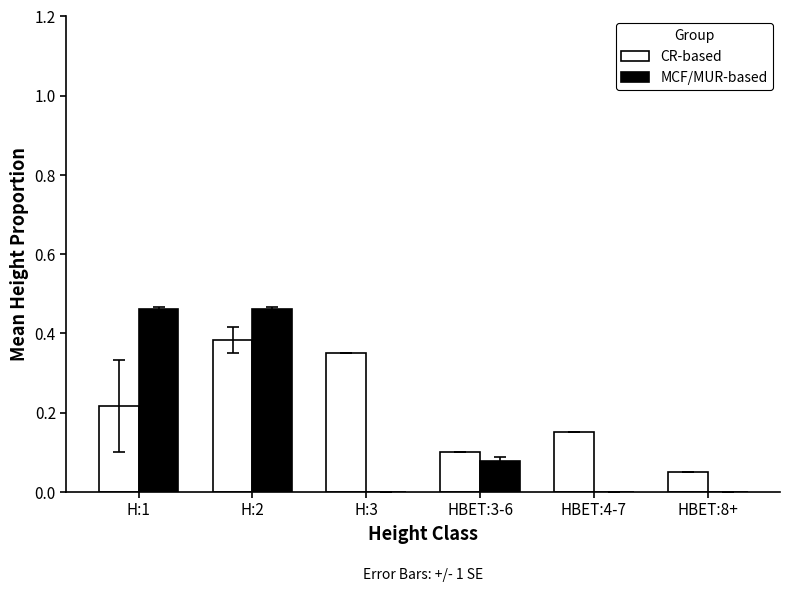

Is the value of CR-based at HBET:8+ greater than the value of MCF/MUR-based at H:1?

No